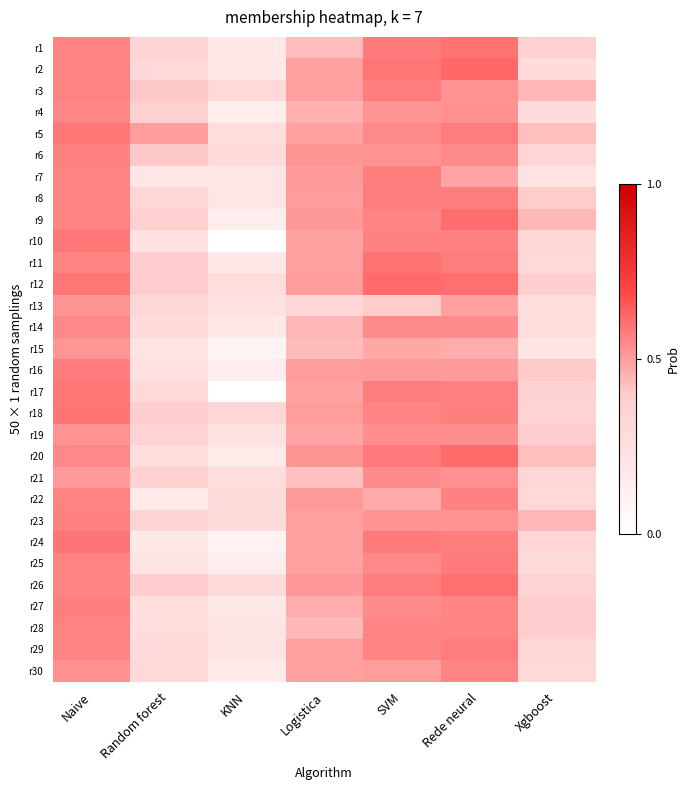

Reading left to right, what are all the values shown in this chart?

r1: Naive=0.6	Random forest=0.3	KNN=0.2	Logistica=0.4	SVM=0.6	Rede neural=0.6	Xgboost=0.4
r2: Naive=0.6	Random forest=0.3	KNN=0.2	Logistica=0.5	SVM=0.6	Rede neural=0.6	Xgboost=0.3
r3: Naive=0.6	Random forest=0.4	KNN=0.3	Logistica=0.5	SVM=0.6	Rede neural=0.5	Xgboost=0.4
r4: Naive=0.6	Random forest=0.4	KNN=0.1	Logistica=0.5	SVM=0.5	Rede neural=0.5	Xgboost=0.3
r5: Naive=0.6	Random forest=0.5	KNN=0.3	Logistica=0.5	SVM=0.5	Rede neural=0.6	Xgboost=0.4
r6: Naive=0.6	Random forest=0.4	KNN=0.3	Logistica=0.5	SVM=0.5	Rede neural=0.5	Xgboost=0.3
r7: Naive=0.6	Random forest=0.2	KNN=0.2	Logistica=0.5	SVM=0.6	Rede neural=0.5	Xgboost=0.2
r8: Naive=0.6	Random forest=0.3	KNN=0.2	Logistica=0.5	SVM=0.6	Rede neural=0.6	Xgboost=0.4
r9: Naive=0.6	Random forest=0.4	KNN=0.1	Logistica=0.5	SVM=0.6	Rede neural=0.6	Xgboost=0.4
r10: Naive=0.6	Random forest=0.2	KNN=0.0	Logistica=0.5	SVM=0.6	Rede neural=0.6	Xgboost=0.3
r11: Naive=0.6	Random forest=0.4	KNN=0.2	Logistica=0.5	SVM=0.6	Rede neural=0.6	Xgboost=0.3
r12: Naive=0.6	Random forest=0.4	KNN=0.3	Logistica=0.5	SVM=0.6	Rede neural=0.6	Xgboost=0.4
r13: Naive=0.5	Random forest=0.3	KNN=0.2	Logistica=0.3	SVM=0.4	Rede neural=0.5	Xgboost=0.3
r14: Naive=0.6	Random forest=0.3	KNN=0.2	Logistica=0.4	SVM=0.5	Rede neural=0.5	Xgboost=0.3
r15: Naive=0.5	Random forest=0.2	KNN=0.1	Logistica=0.4	SVM=0.5	Rede neural=0.5	Xgboost=0.2
r16: Naive=0.6	Random forest=0.2	KNN=0.1	Logistica=0.5	SVM=0.5	Rede neural=0.5	Xgboost=0.4
r17: Naive=0.6	Random forest=0.3	KNN=0.0	Logistica=0.5	SVM=0.6	Rede neural=0.6	Xgboost=0.4
r18: Naive=0.6	Random forest=0.4	KNN=0.3	Logistica=0.5	SVM=0.6	Rede neural=0.6	Xgboost=0.3
r19: Naive=0.5	Random forest=0.3	KNN=0.2	Logistica=0.5	SVM=0.5	Rede neural=0.5	Xgboost=0.4
r20: Naive=0.6	Random forest=0.3	KNN=0.2	Logistica=0.5	SVM=0.6	Rede neural=0.6	Xgboost=0.4
r21: Naive=0.5	Random forest=0.4	KNN=0.3	Logistica=0.4	SVM=0.5	Rede neural=0.5	Xgboost=0.3
r22: Naive=0.6	Random forest=0.2	KNN=0.3	Logistica=0.5	SVM=0.5	Rede neural=0.6	Xgboost=0.3
r23: Naive=0.6	Random forest=0.3	KNN=0.3	Logistica=0.5	SVM=0.5	Rede neural=0.5	Xgboost=0.4
r24: Naive=0.6	Random forest=0.2	KNN=0.1	Logistica=0.5	SVM=0.6	Rede neural=0.6	Xgboost=0.3
r25: Naive=0.6	Random forest=0.2	KNN=0.1	Logistica=0.5	SVM=0.5	Rede neural=0.6	Xgboost=0.3
r26: Naive=0.6	Random forest=0.4	KNN=0.3	Logistica=0.5	SVM=0.6	Rede neural=0.6	Xgboost=0.3
r27: Naive=0.6	Random forest=0.3	KNN=0.2	Logistica=0.5	SVM=0.5	Rede neural=0.6	Xgboost=0.4
r28: Naive=0.6	Random forest=0.3	KNN=0.2	Logistica=0.4	SVM=0.6	Rede neural=0.6	Xgboost=0.4
r29: Naive=0.6	Random forest=0.3	KNN=0.2	Logistica=0.5	SVM=0.6	Rede neural=0.6	Xgboost=0.3
r30: Naive=0.5	Random forest=0.3	KNN=0.2	Logistica=0.5	SVM=0.5	Rede neural=0.6	Xgboost=0.3